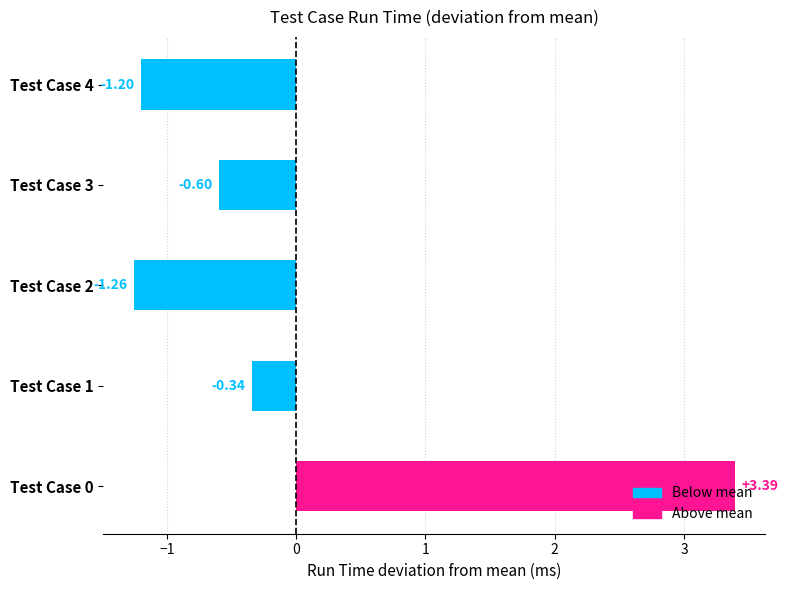

Rank the categories by value from lowest to highest.

Test Case 2, Test Case 4, Test Case 3, Test Case 1, Test Case 0